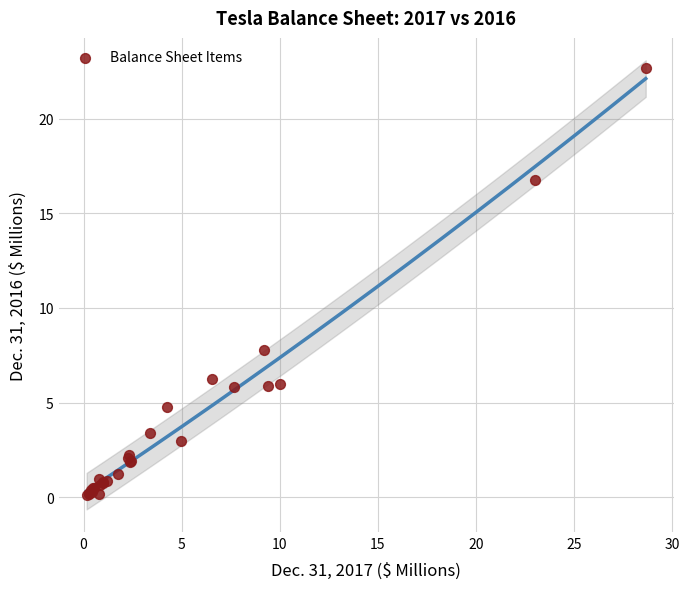

What Y value in the scatter plot is closest to 11?

7.8